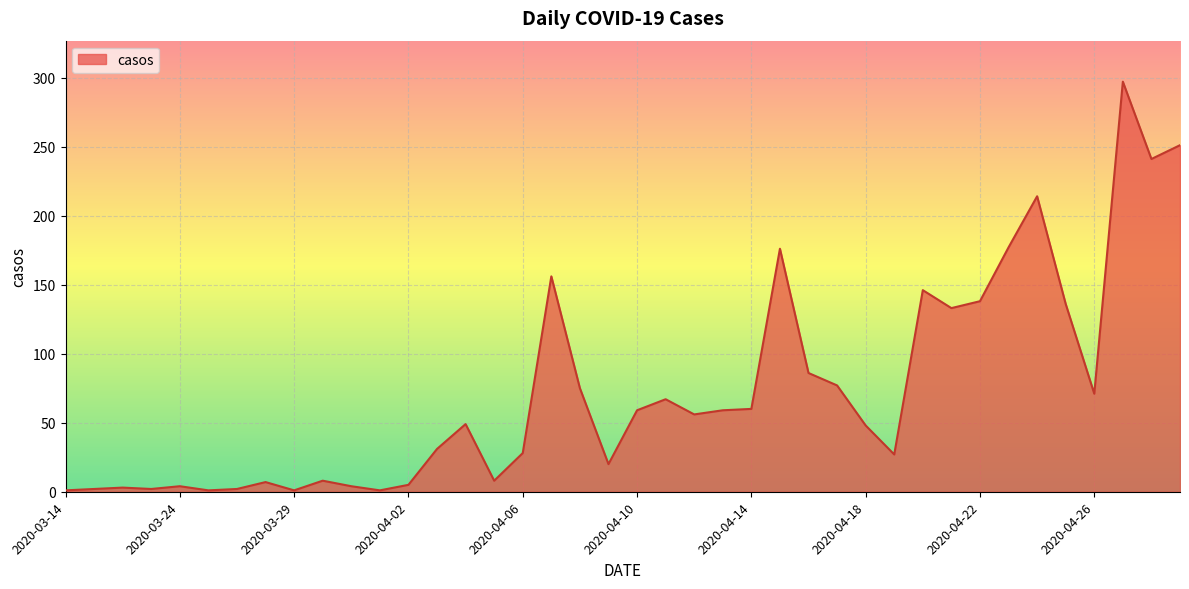

What is the greatest value displayed?

297